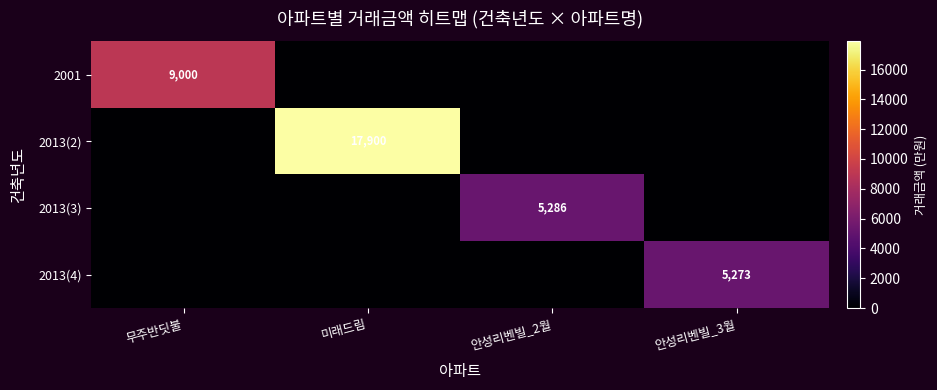

The value of 2001 at 무주반딧불 is 9000. True or false?

True